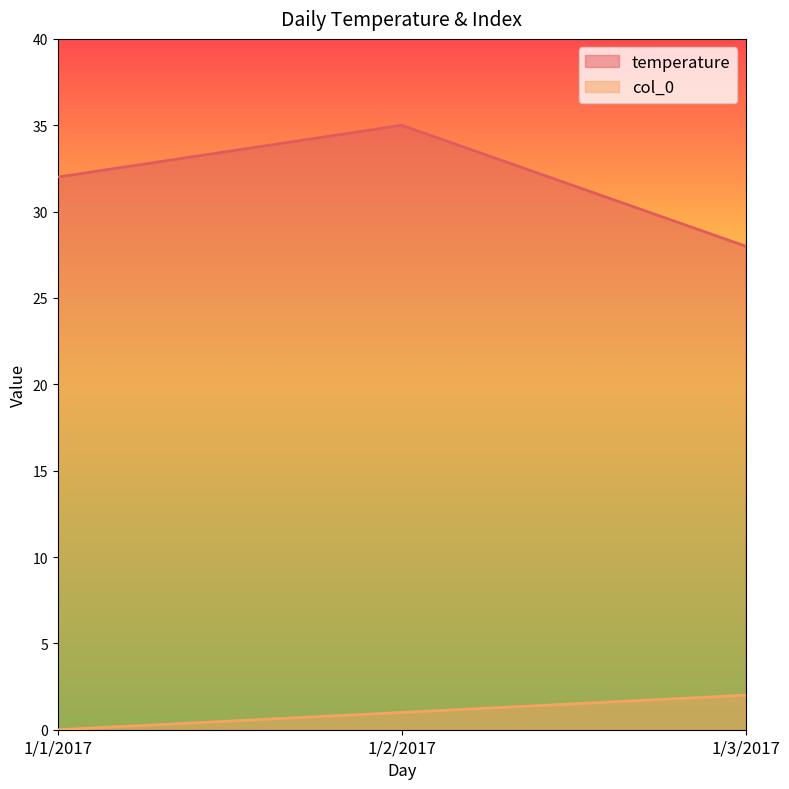

Count the number of data series in this chart.

2